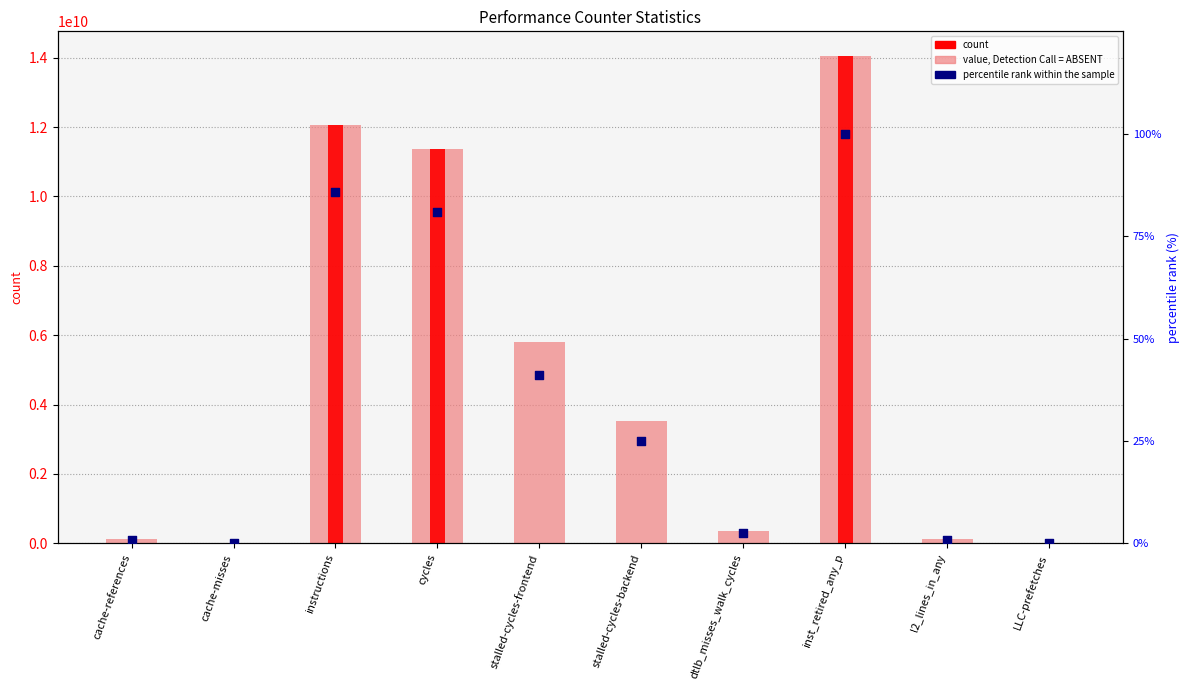

At which category is the sum across all series the highest?

inst_retired_any_p